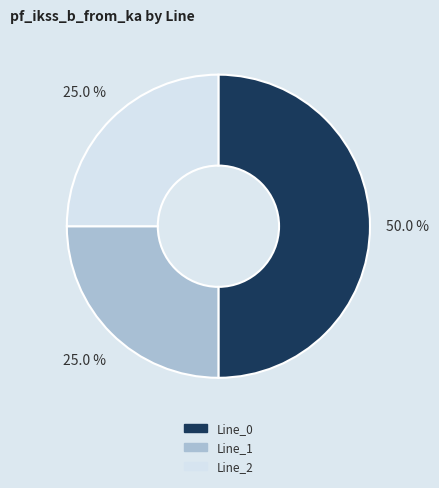

What is the ratio of the value at Line_0 to the value at Line_2?

2.0